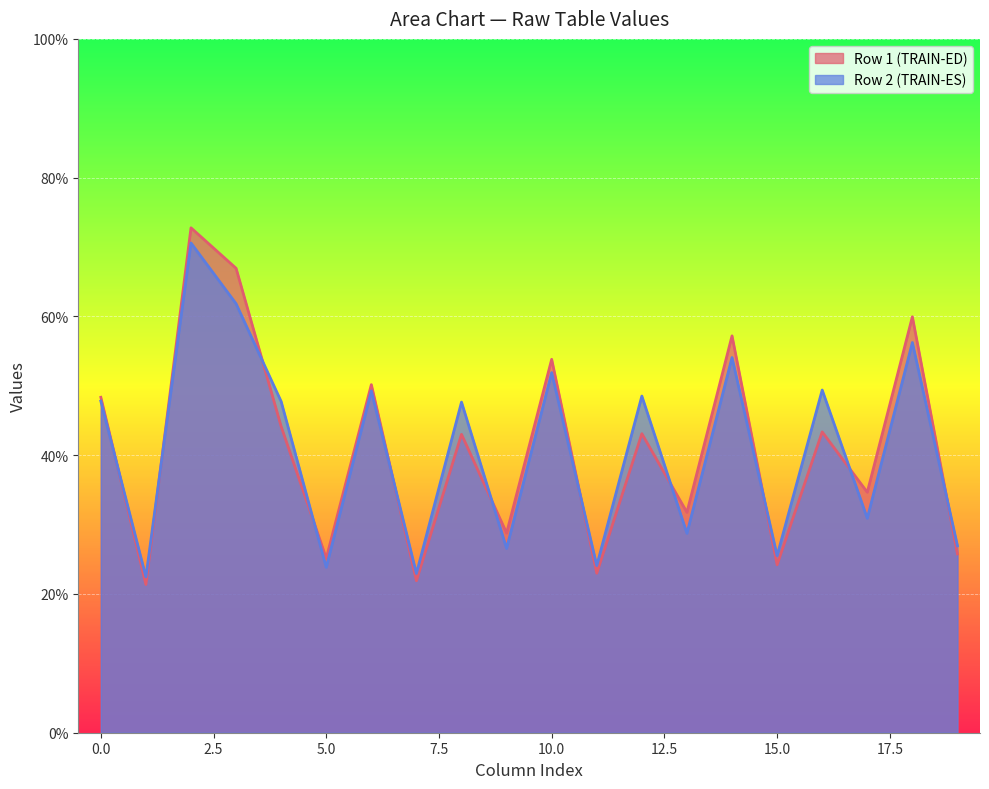

Which series has the widest spread of values?

Row 1 (TRAIN-ED)